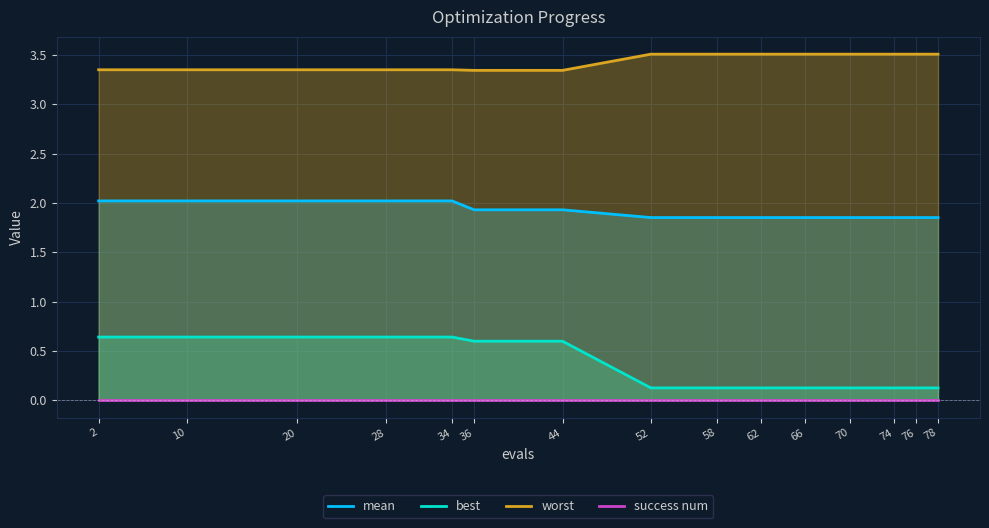

Reading left to right, transcribe all the data shown in this chart.

mean: 2=2.0	10=2.0	20=2.0	28=2.0	34=2.0	36=1.9	44=1.9	52=1.9	58=1.9	62=1.9	66=1.9	70=1.9	74=1.9	76=1.9	78=1.9
best: 2=0.6	10=0.6	20=0.6	28=0.6	34=0.6	36=0.6	44=0.6	52=0.1	58=0.1	62=0.1	66=0.1	70=0.1	74=0.1	76=0.1	78=0.1
worst: 2=3.3	10=3.3	20=3.3	28=3.3	34=3.3	36=3.3	44=3.3	52=3.5	58=3.5	62=3.5	66=3.5	70=3.5	74=3.5	76=3.5	78=3.5
success num: 2=0.0	10=0.0	20=0.0	28=0.0	34=0.0	36=0.0	44=0.0	52=0.0	58=0.0	62=0.0	66=0.0	70=0.0	74=0.0	76=0.0	78=0.0